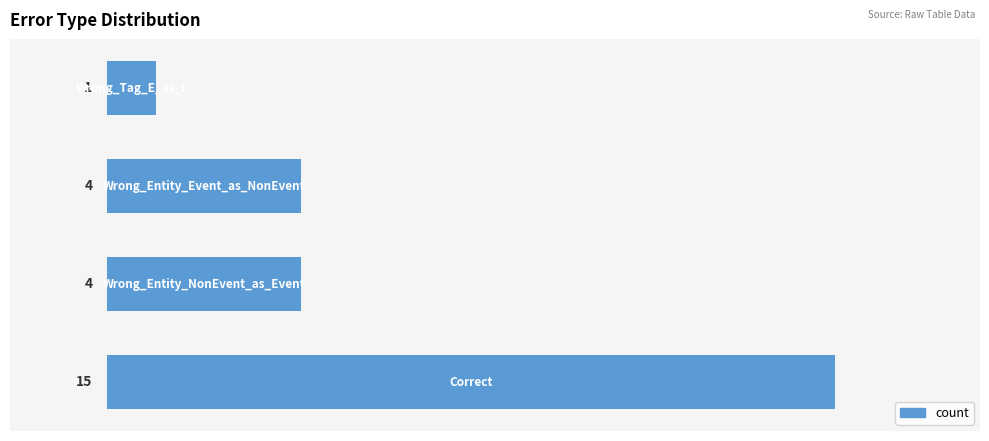

What is the difference between the maximum and minimum values?

14